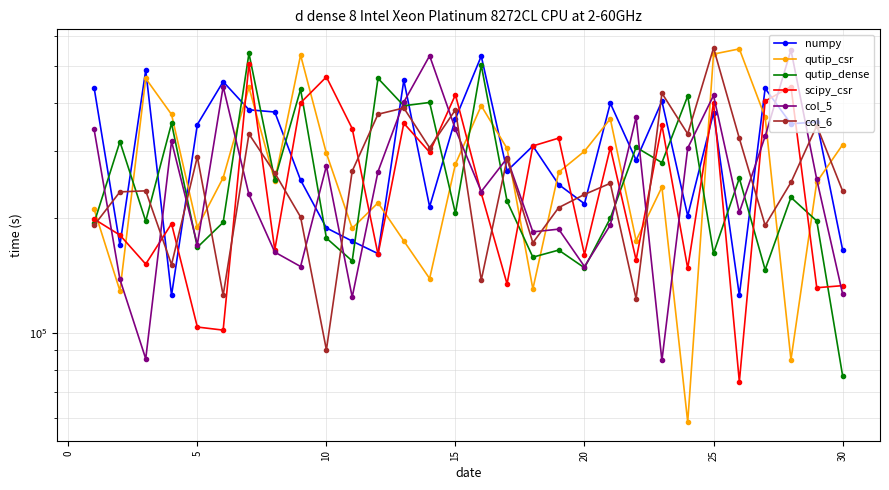

What is the sum of all col_5 values?

7862837.2